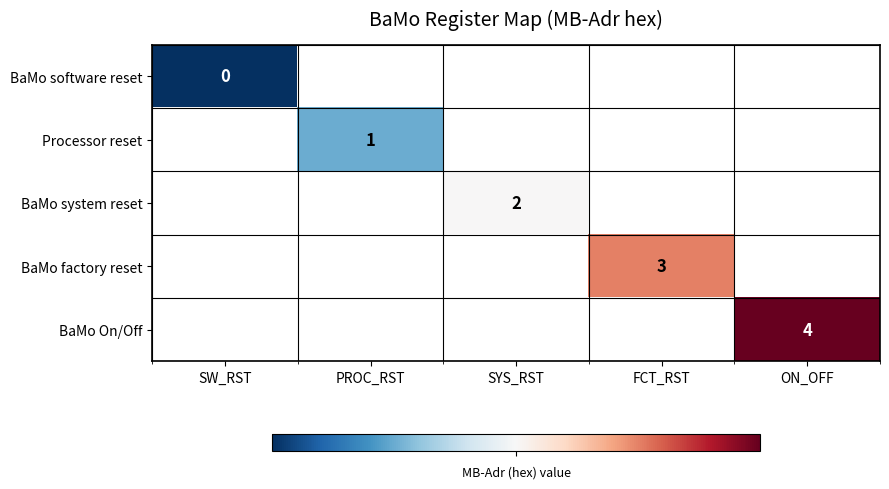

How many series are shown in this chart?

5